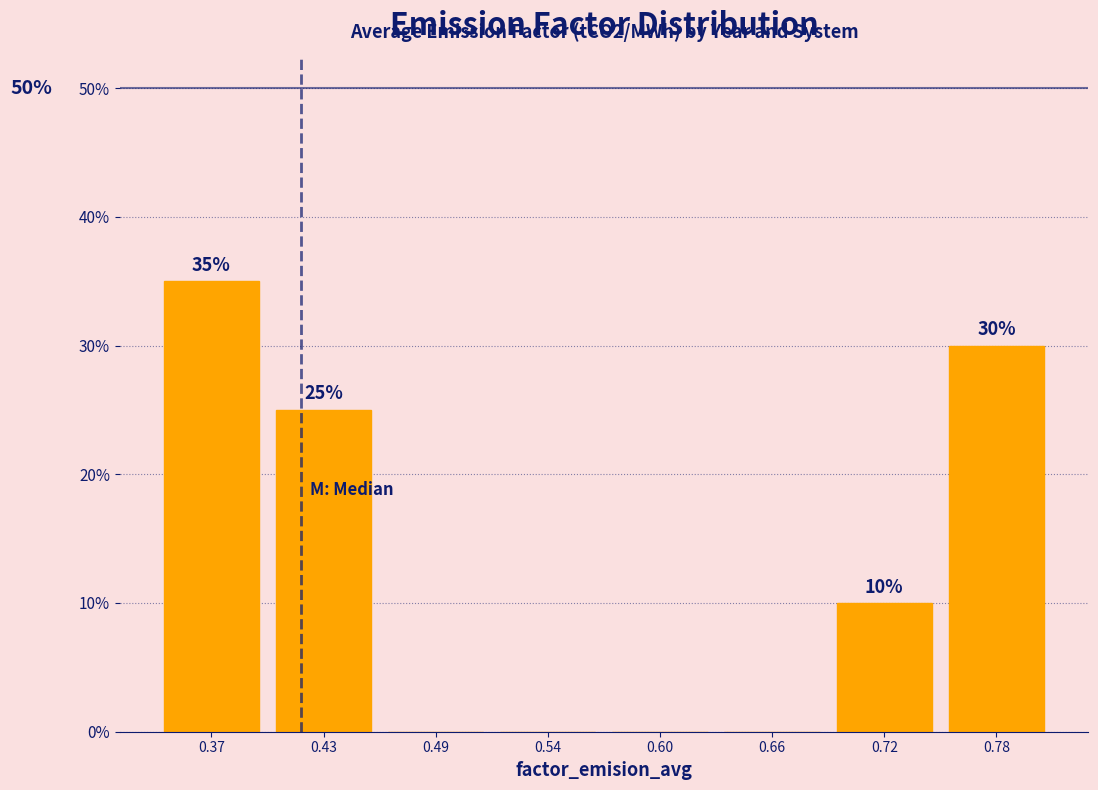

Over which range of the x-axis is the bar tallest?

0.34 to 0.40